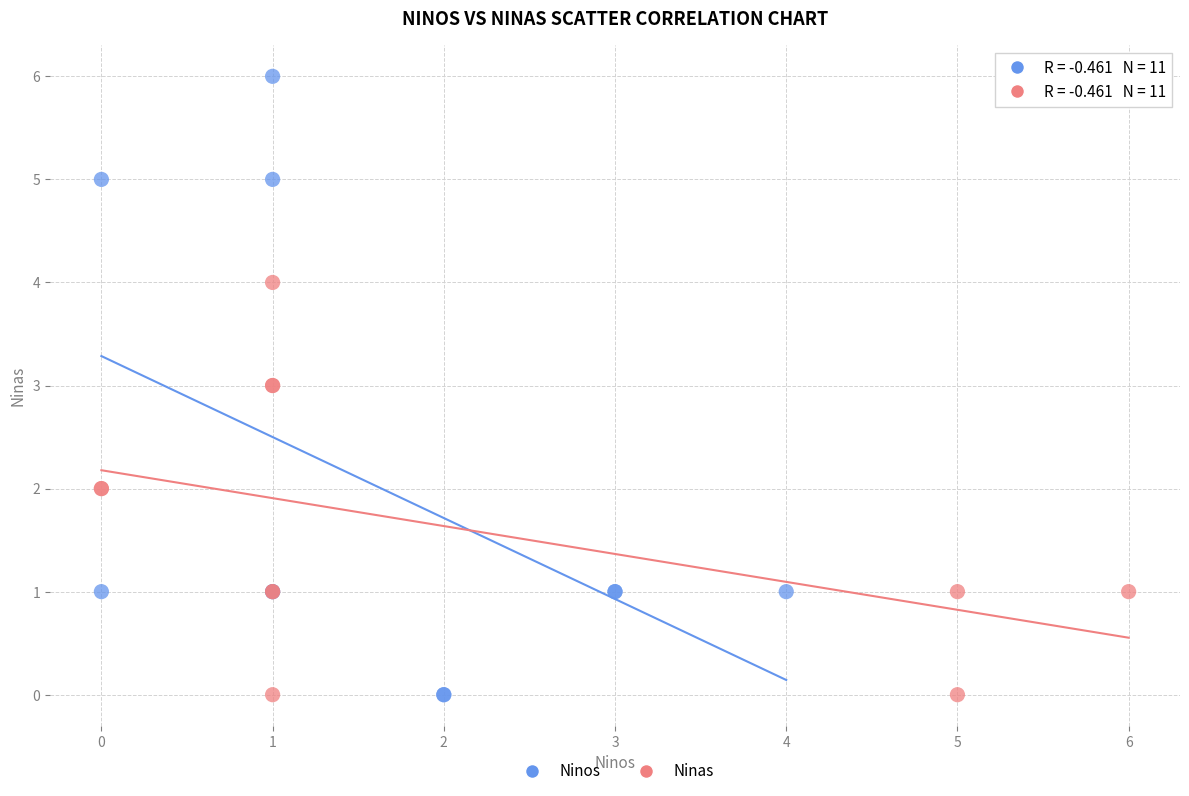

What are all the series names shown in the legend?

Ninos, Ninas